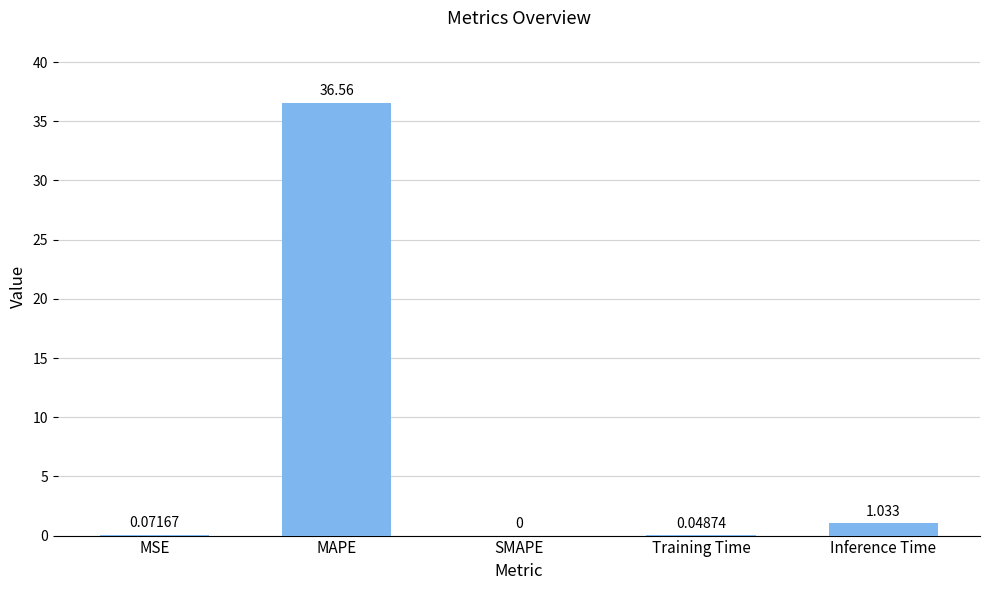

Which has a higher value, MAPE or Training Time?

MAPE